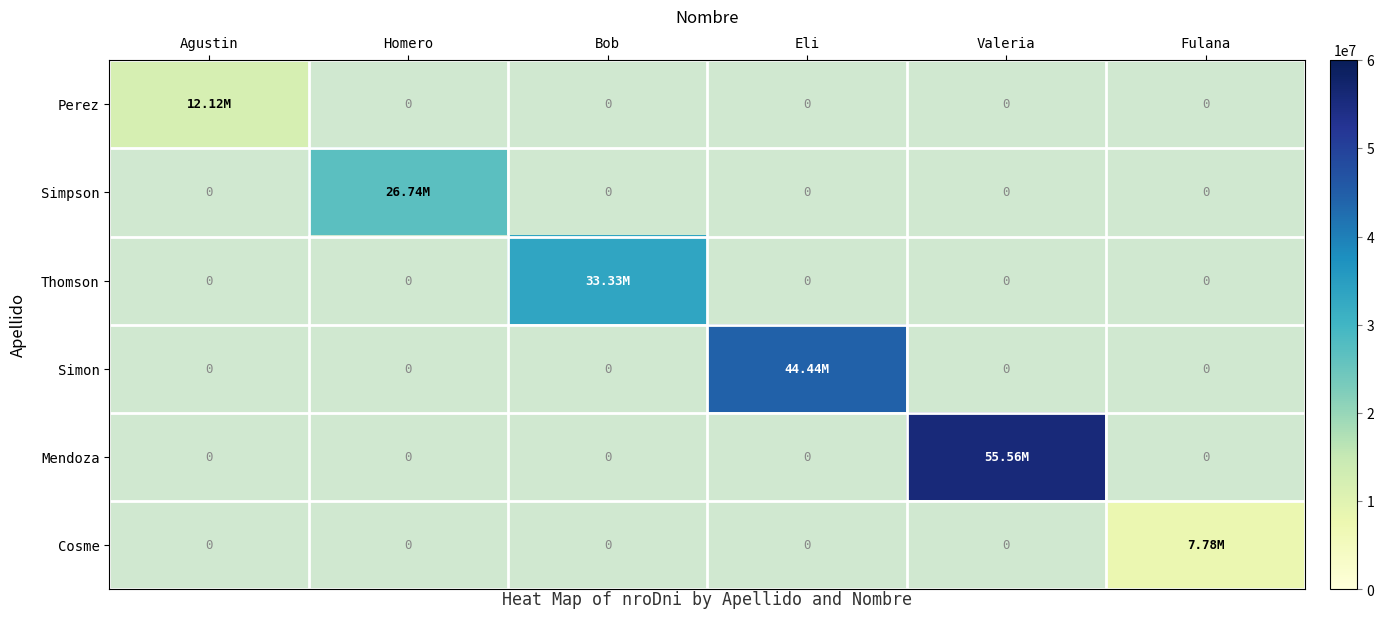

How many values in Simpson are above zero?

1